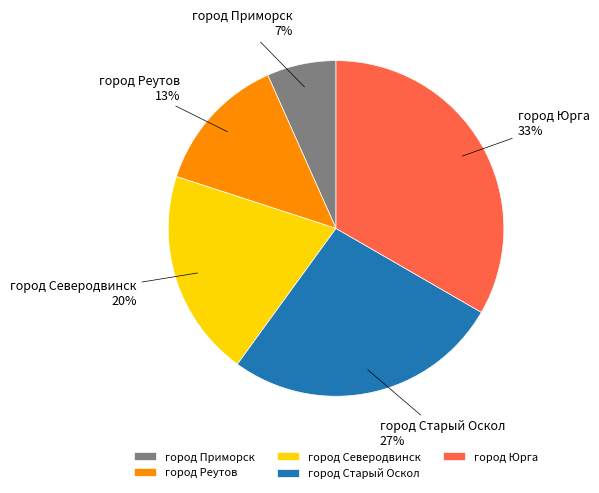

Is the sum of город Юрга and город Приморск greater than half?

No